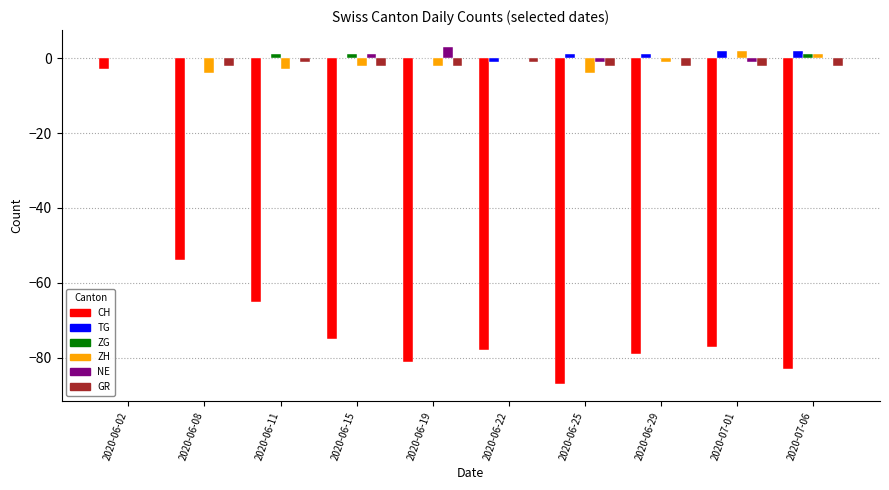

What is the sum of the GR values at 2020-06-19 and 2020-07-06?

-4